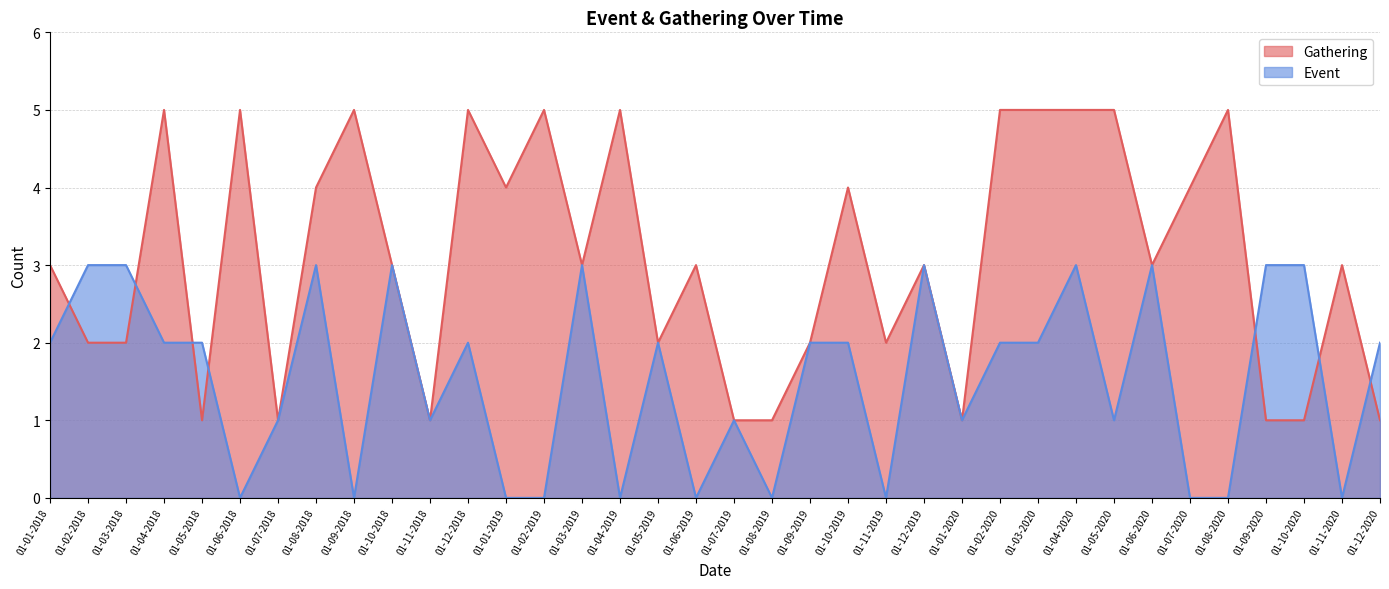

Rank the series by their maximum value, from lowest to highest.

Event, Gathering